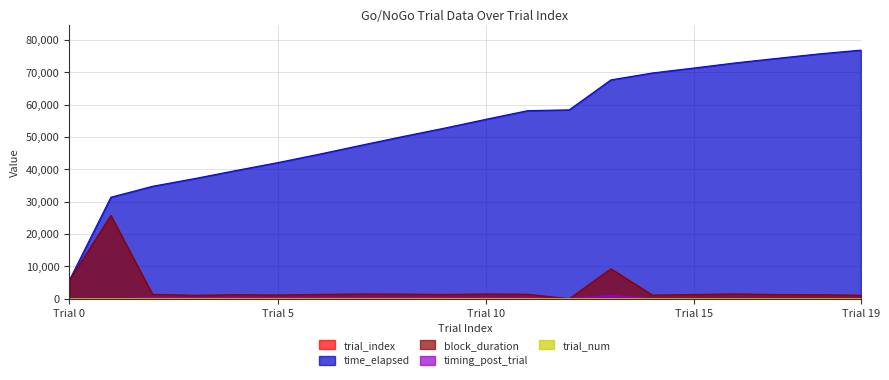

Which series has the largest total across all categories?

time_elapsed